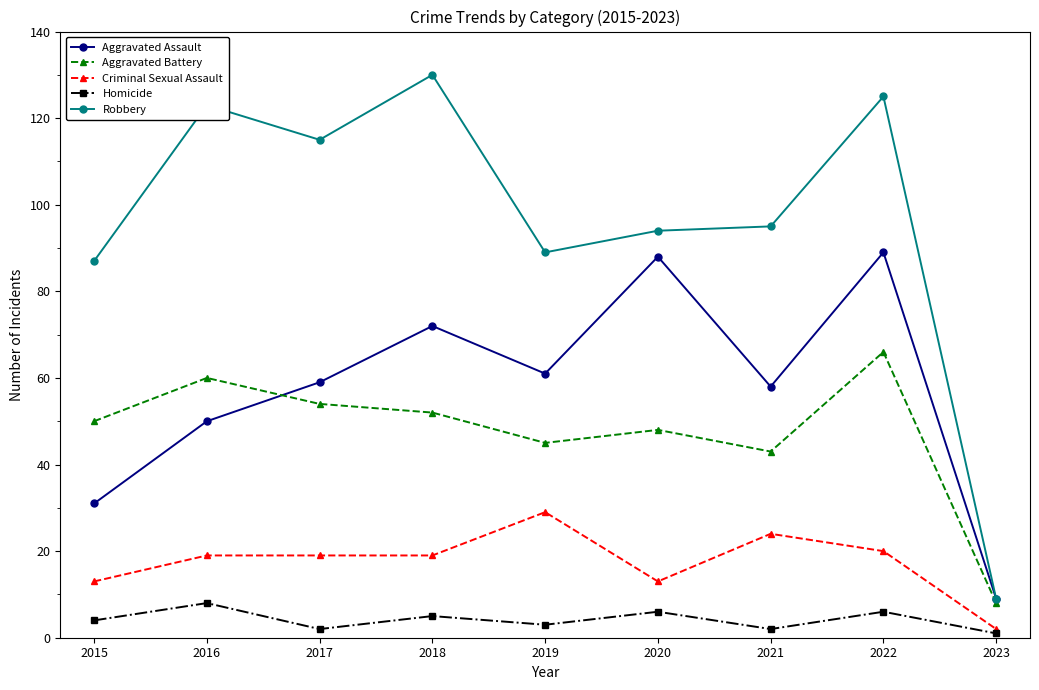

Is it true that Aggravated Assault equals 152 at 2022?

False